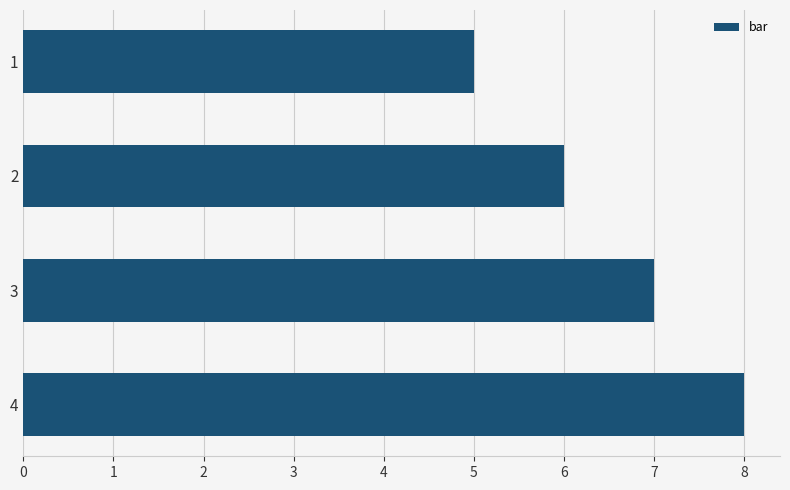

Are the bars grouped side by side (vs. stacked)?

No